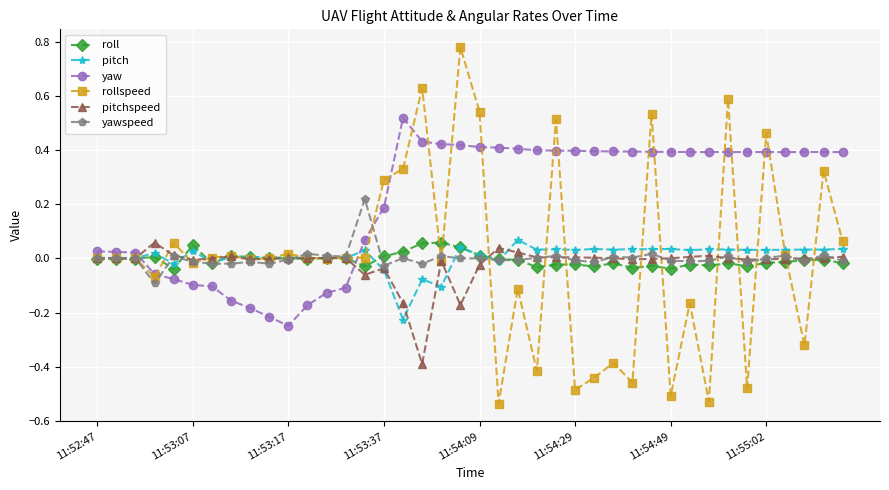

Which series has the largest range (max minus min)?

rollspeed